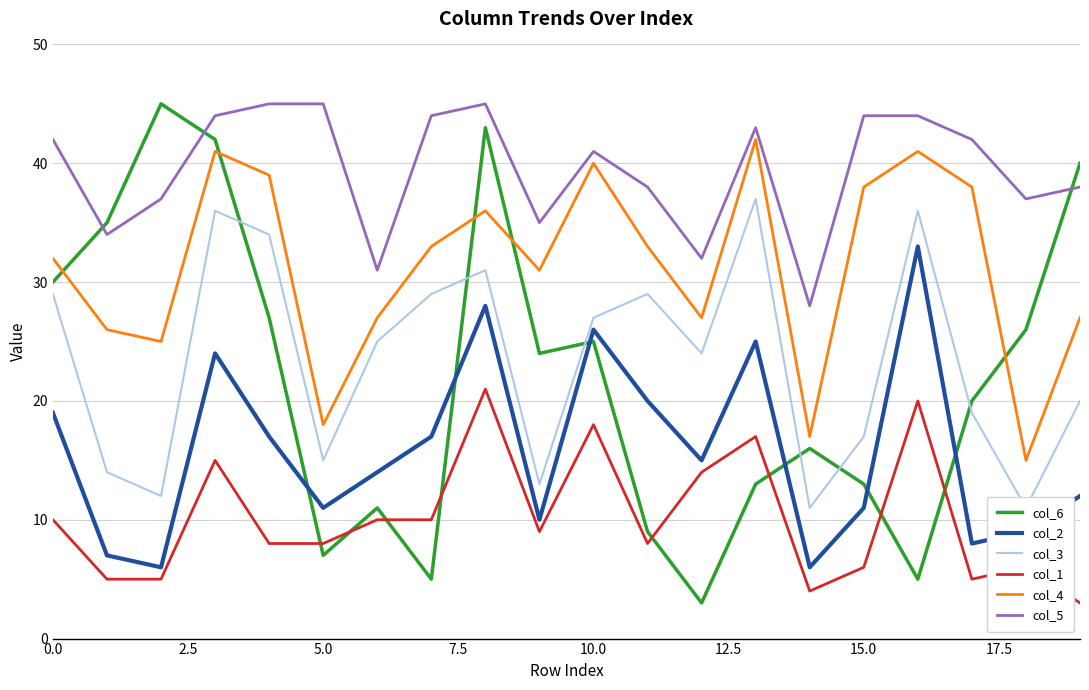

True or false: col_4 and col_2 cross at least once.

False